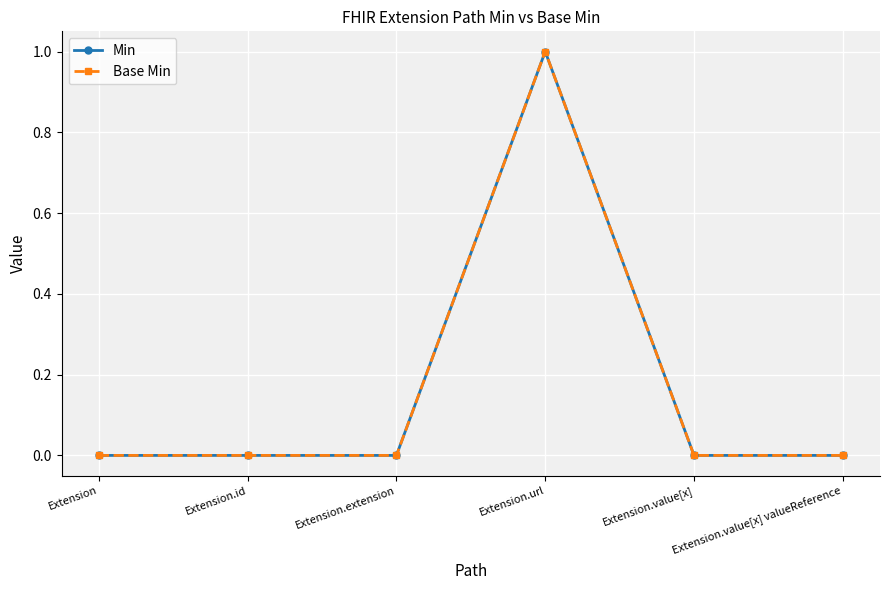

What is the sum of all Min values?

1